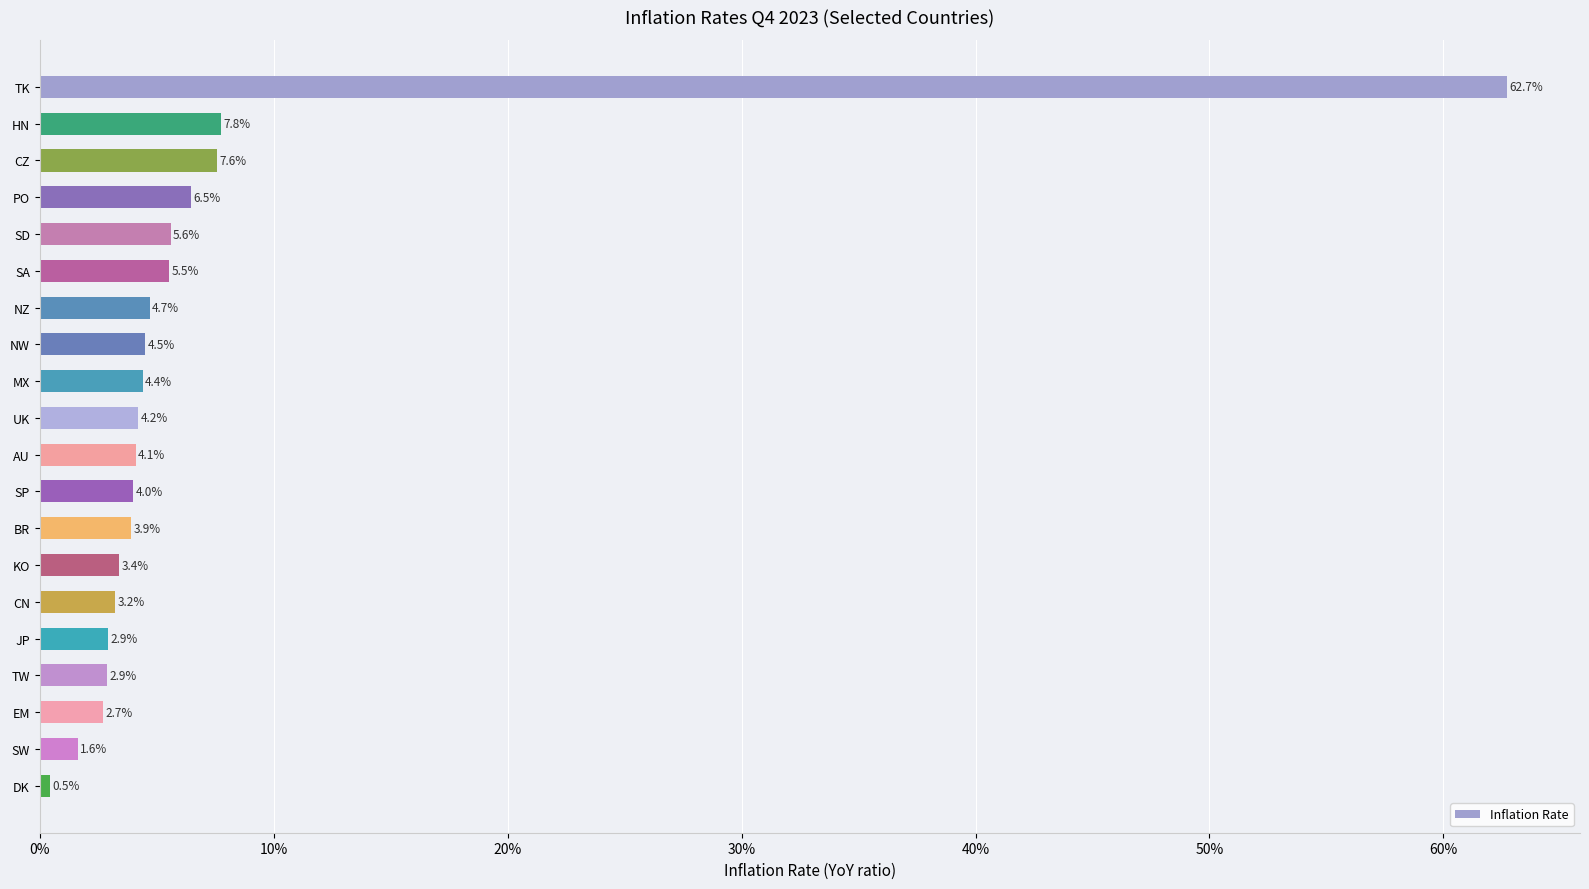

Does the chart contain any negative values?

No